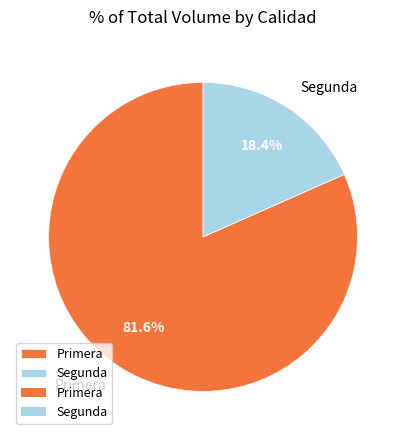

The Segunda slice represents 18% of the pie. True or false?

True